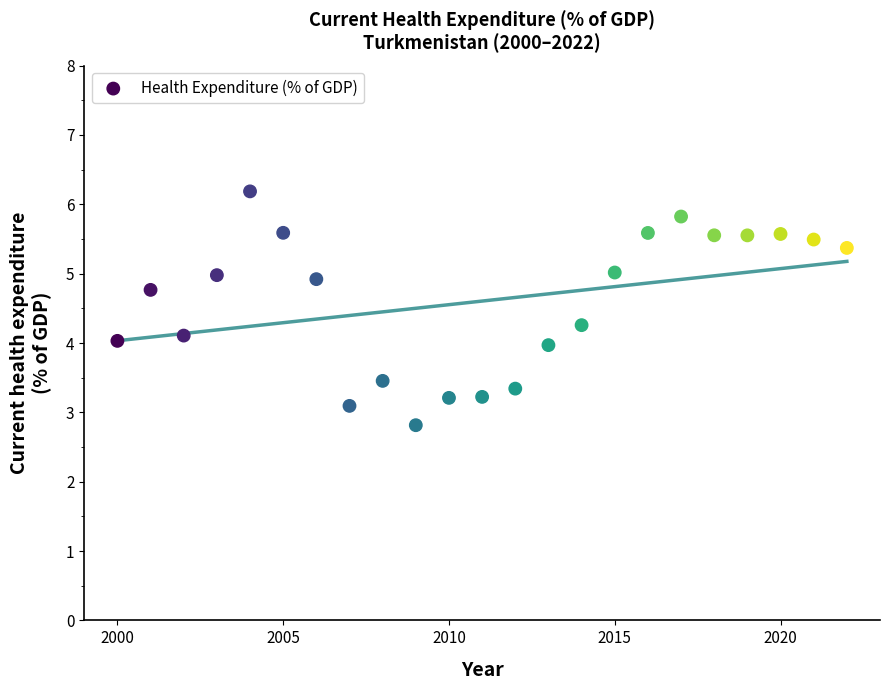

What is the range of Y values (max minus min)?

3.4